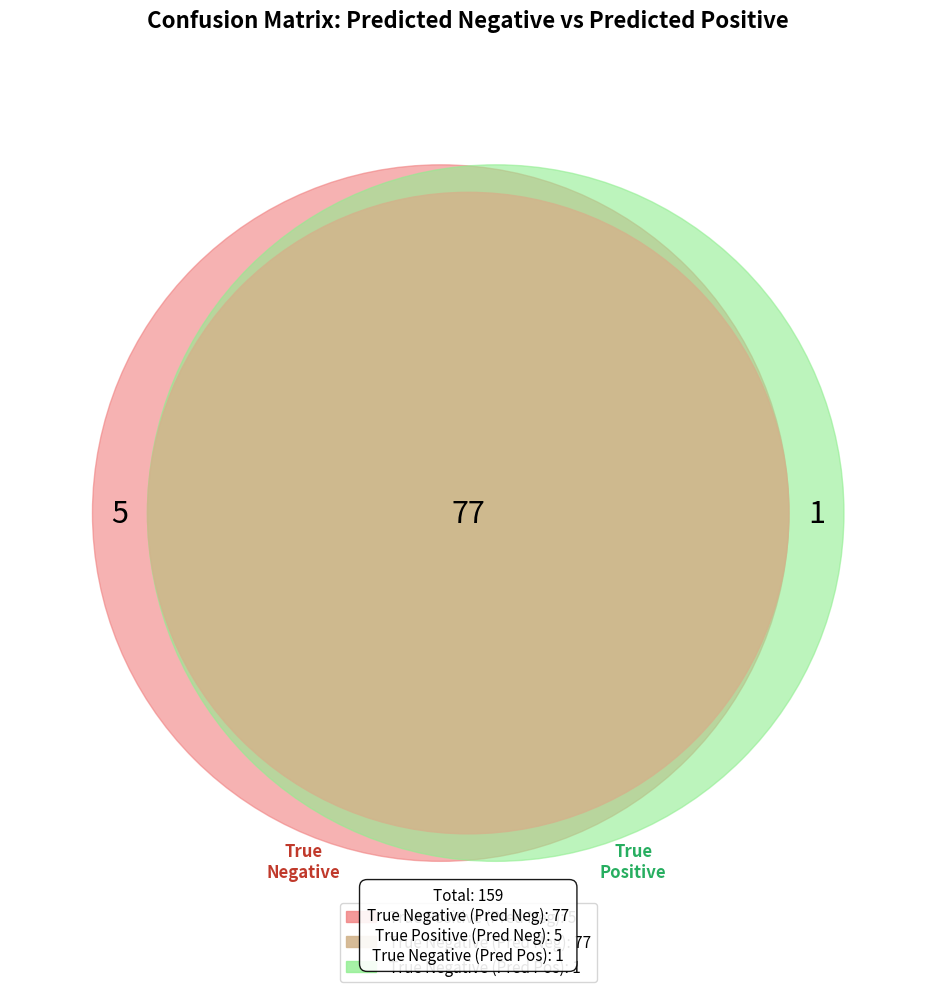

To the nearest percent, what is the difference between the largest and smallest slice percentages?

88%